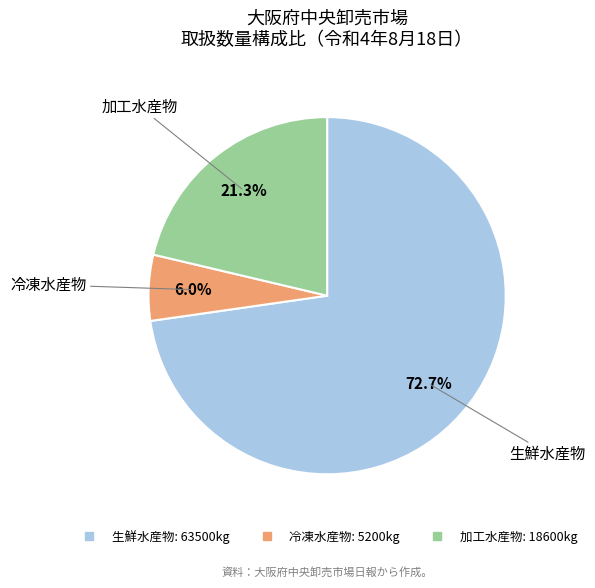

What portion of the pie excludes 生鮮水産物?

27.3%